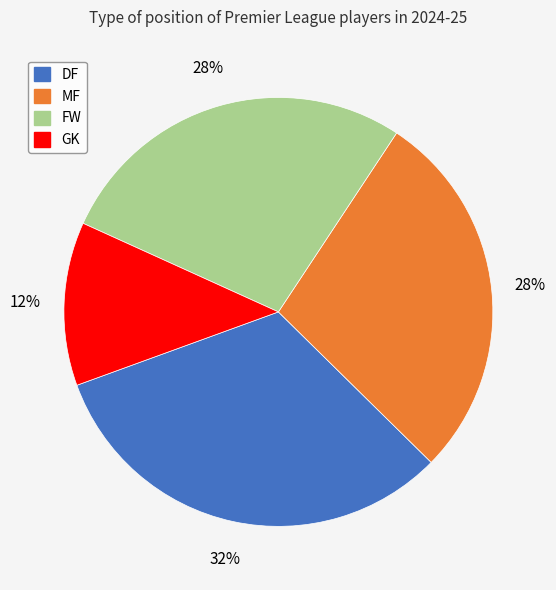

What is the ratio of the value at DF to the value at MF?

1.1